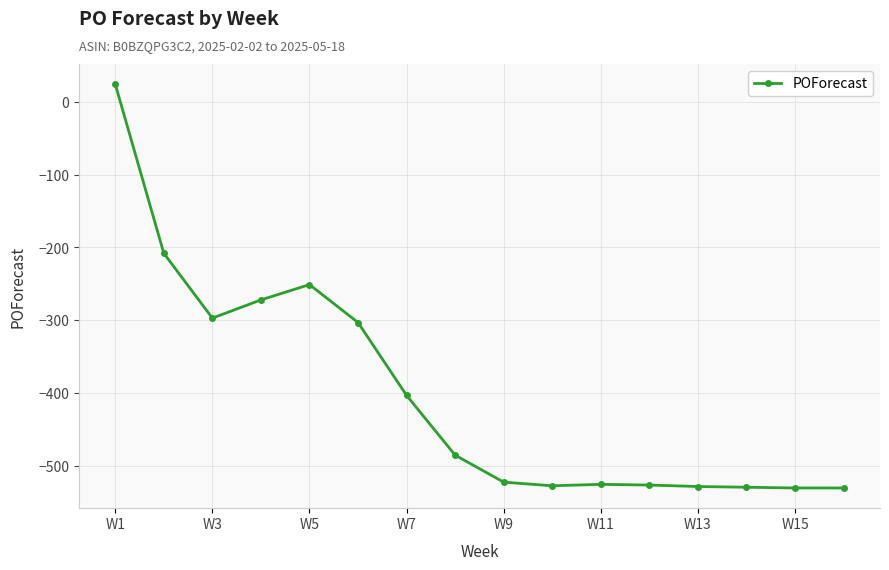

What is the sum of all values?

-6412